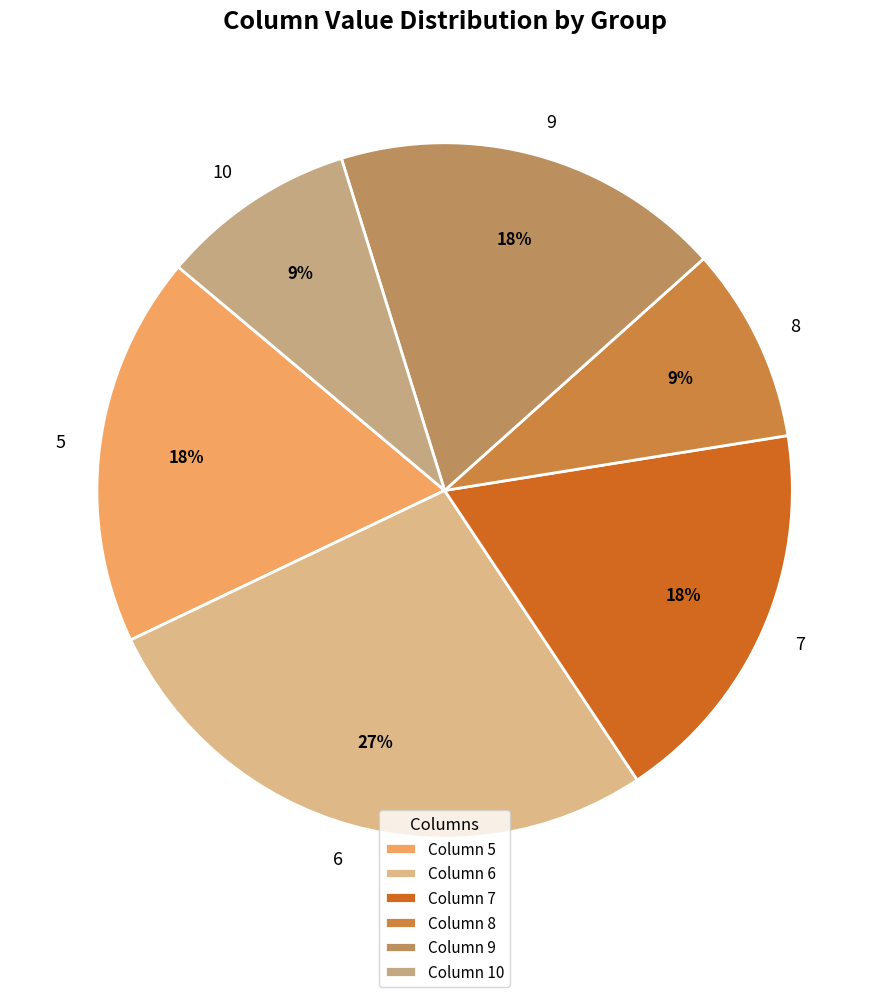

Does any single category account for the majority?

No